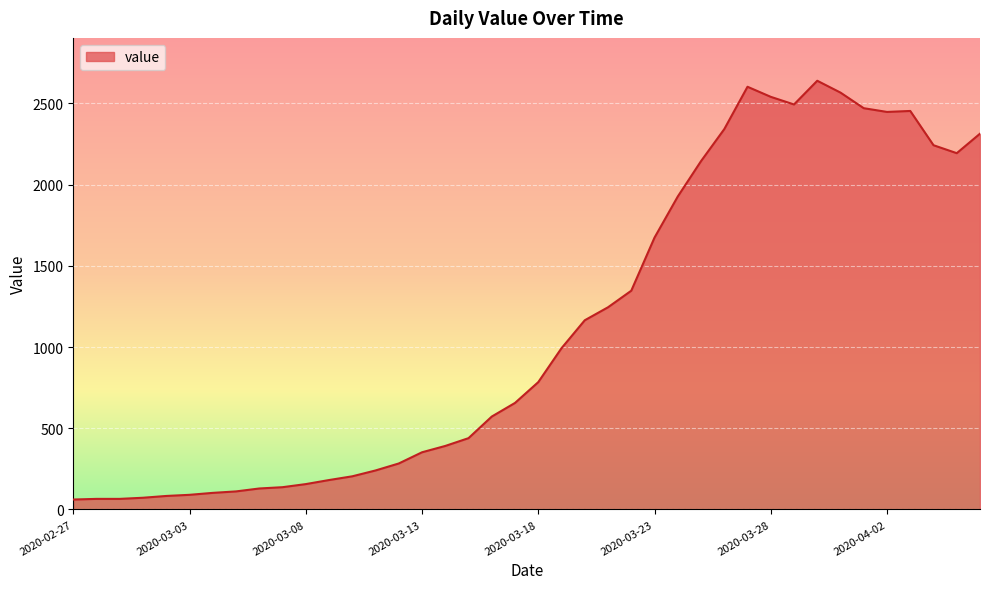

What is the smallest value displayed?

61